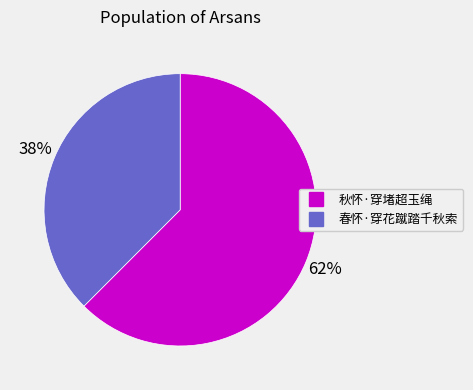

Do 春怀·穿花蹴踏千秋索 and 秋怀·穿堵超玉绳 together represent more than half of the pie?

Yes